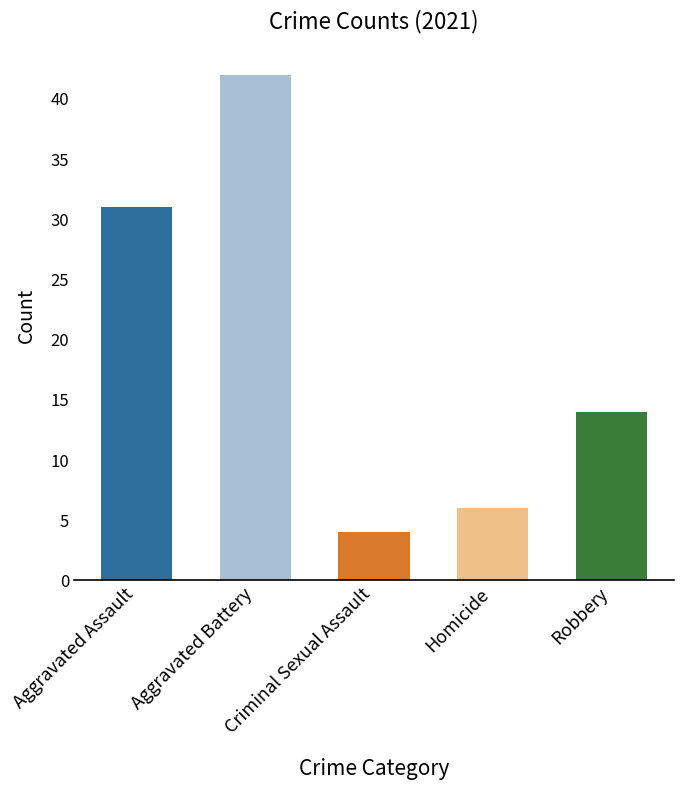

What value does the data have at Homicide?

6